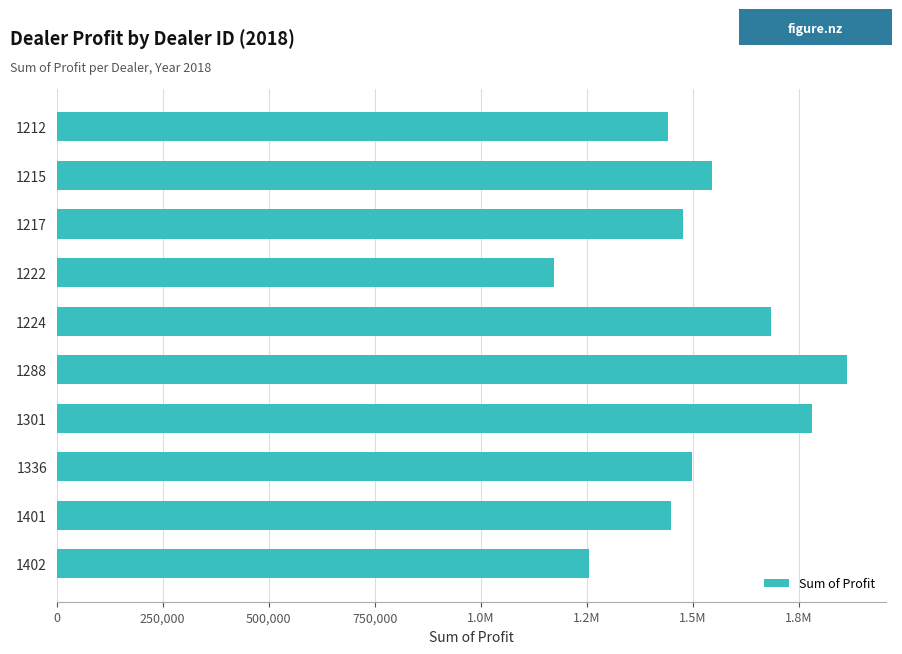

Does the chart contain any negative values?

No